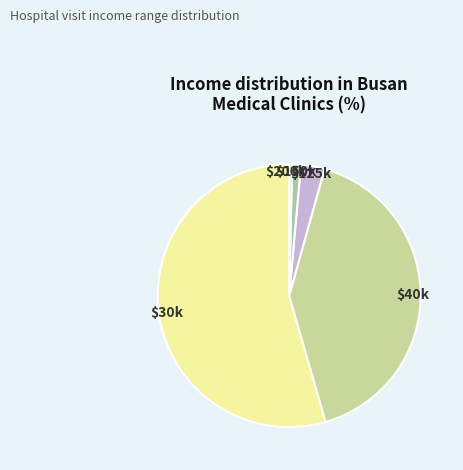

How many segments does this pie chart have?

5